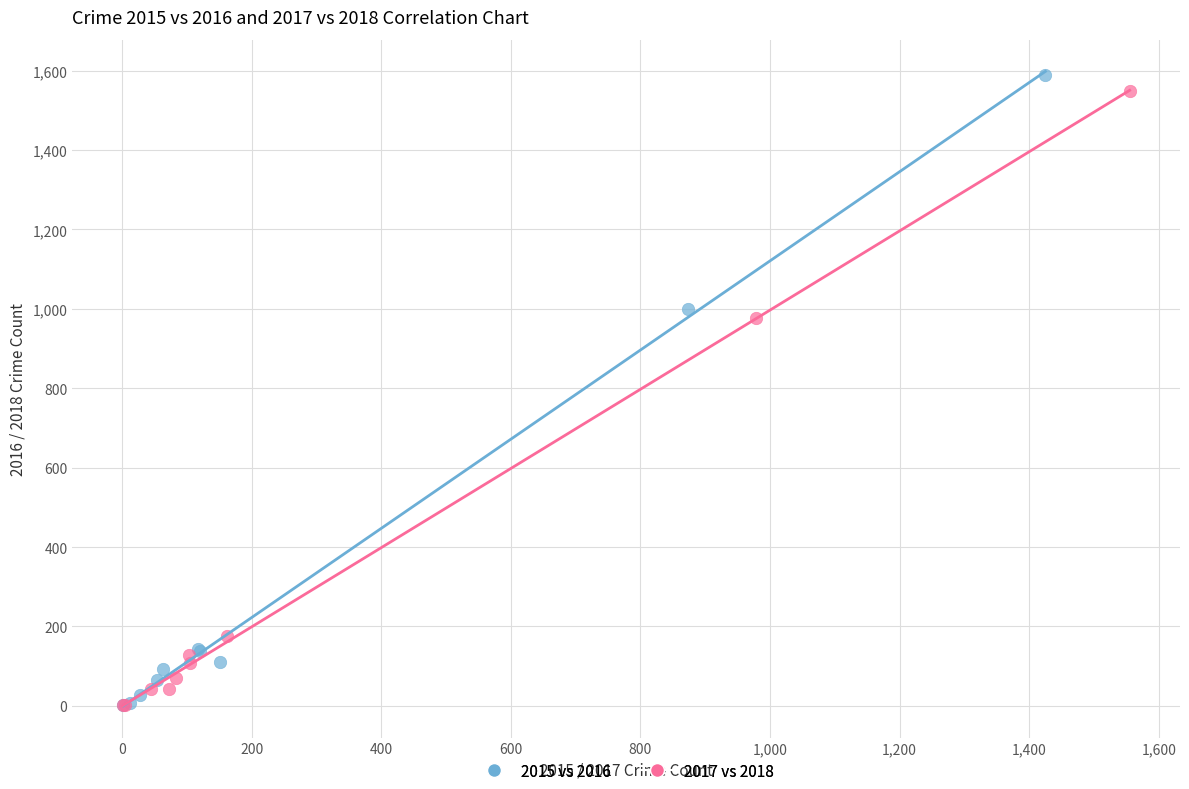

Which series has the largest Y range (max minus min)?

2015 vs 2016